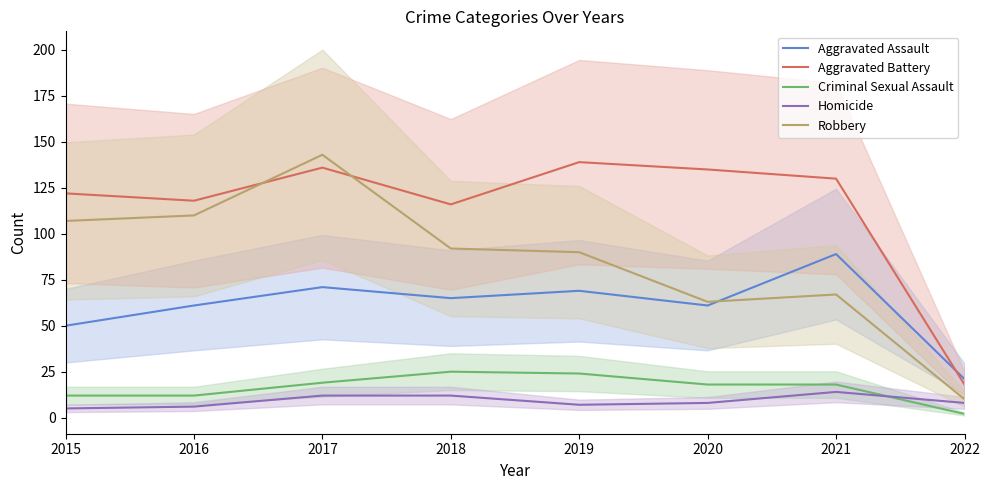

Reading right to left, list all the values displayed in this chart.

Aggravated Assault: 2022=21	2021=89	2020=61	2019=69	2018=65	2017=71	2016=61	2015=50
Aggravated Battery: 2022=18	2021=130	2020=135	2019=139	2018=116	2017=136	2016=118	2015=122
Criminal Sexual Assault: 2022=2	2021=18	2020=18	2019=24	2018=25	2017=19	2016=12	2015=12
Homicide: 2022=8	2021=14	2020=8	2019=7	2018=12	2017=12	2016=6	2015=5
Robbery: 2022=10	2021=67	2020=63	2019=90	2018=92	2017=143	2016=110	2015=107